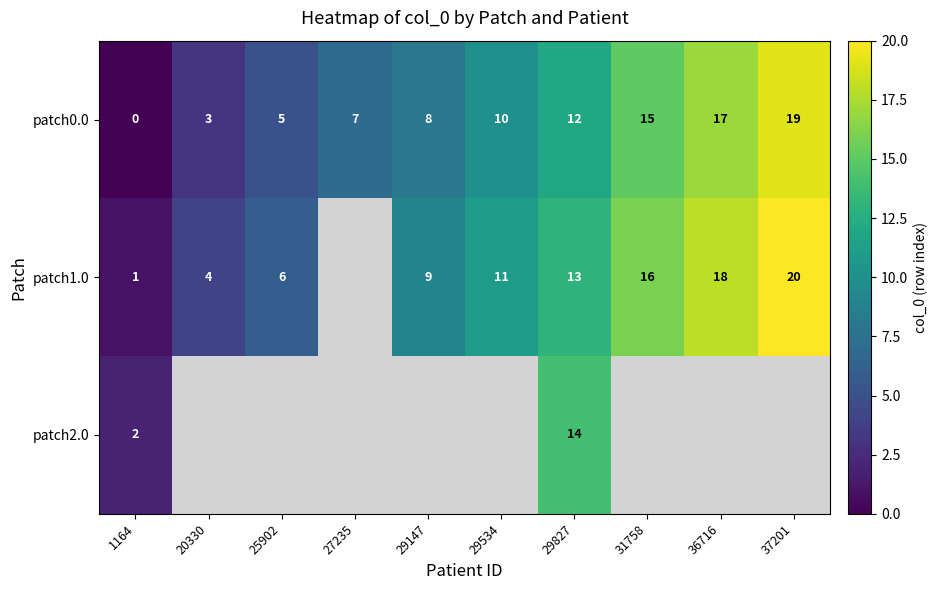

Rank the categories by patch0.0 value from lowest to highest.

1164, 20330, 25902, 27235, 29147, 29534, 29827, 31758, 36716, 37201